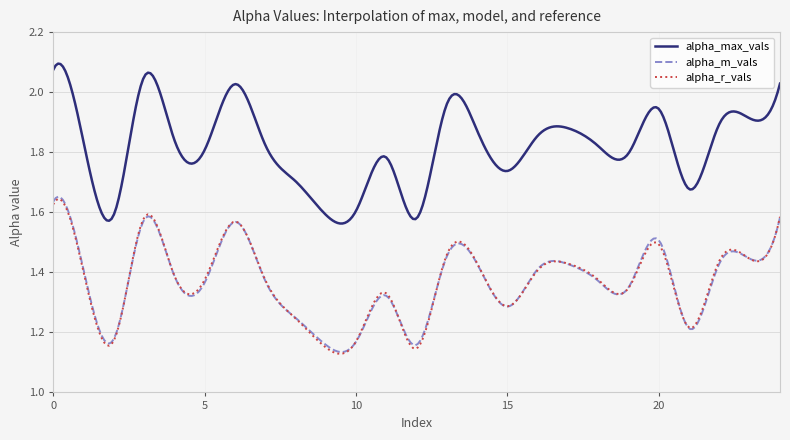

Which series has the largest range (max minus min)?

alpha_max_vals